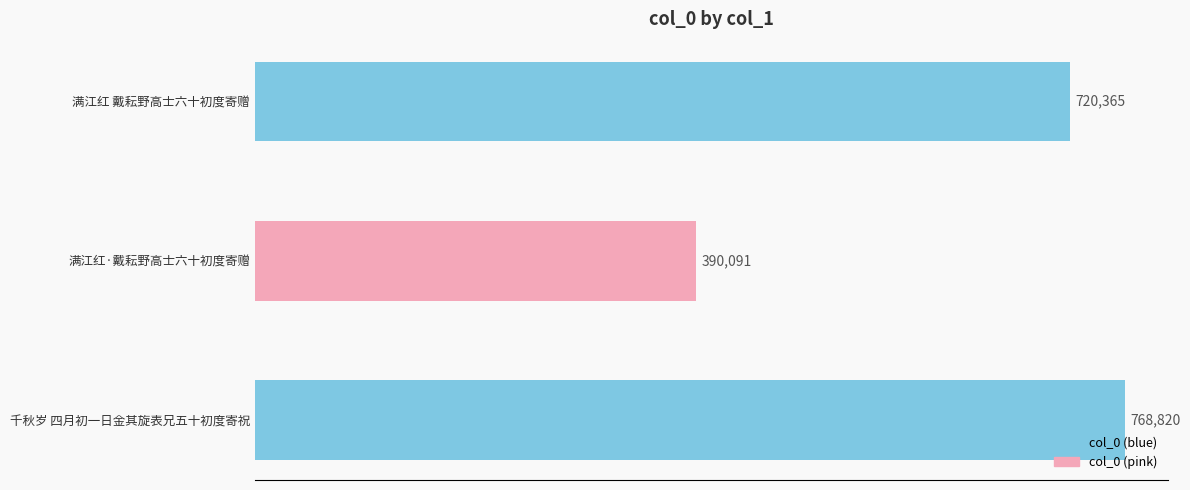

What is the minimum value shown in the chart?

390091